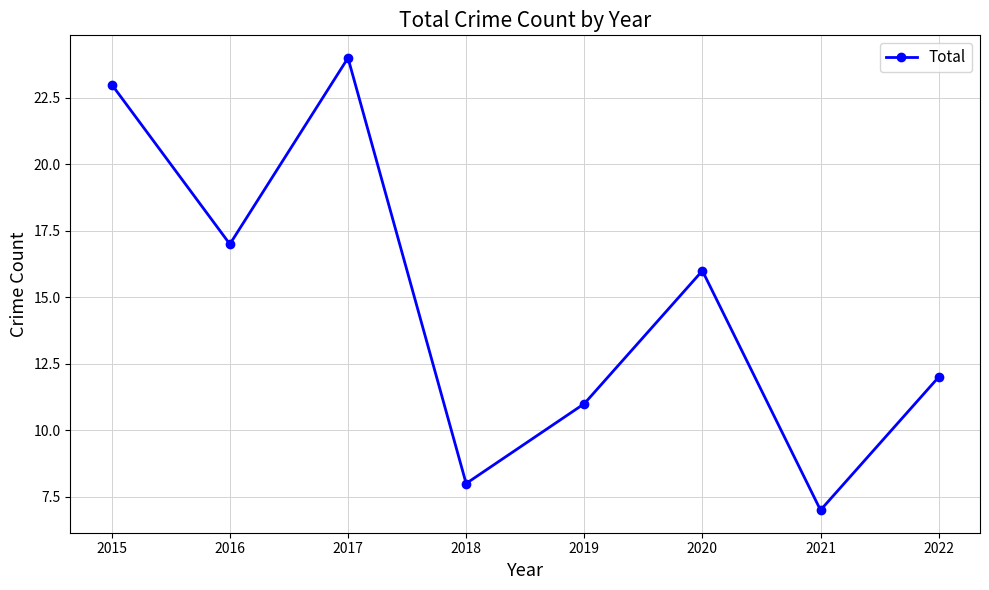

How many lines are shown in the chart?

1